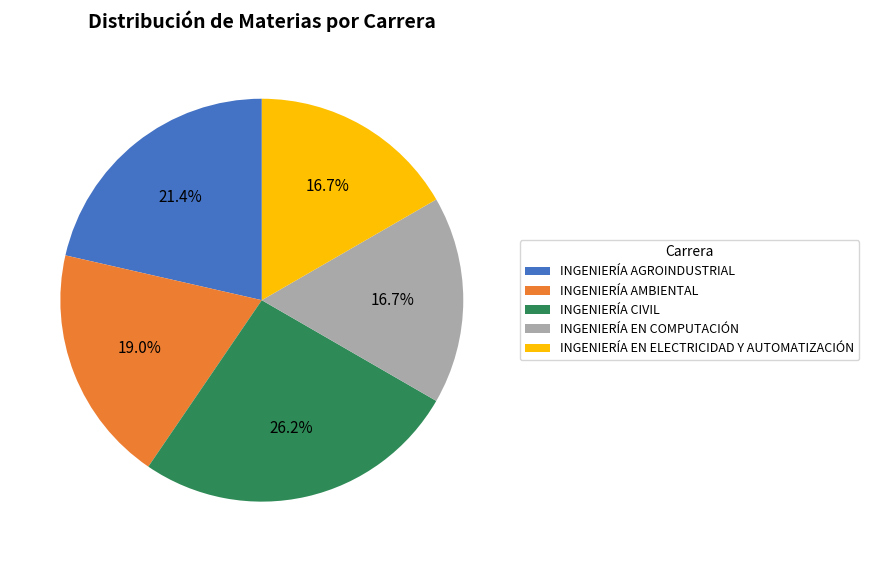

Is INGENIERÍA AGROINDUSTRIAL the majority of the pie?

No